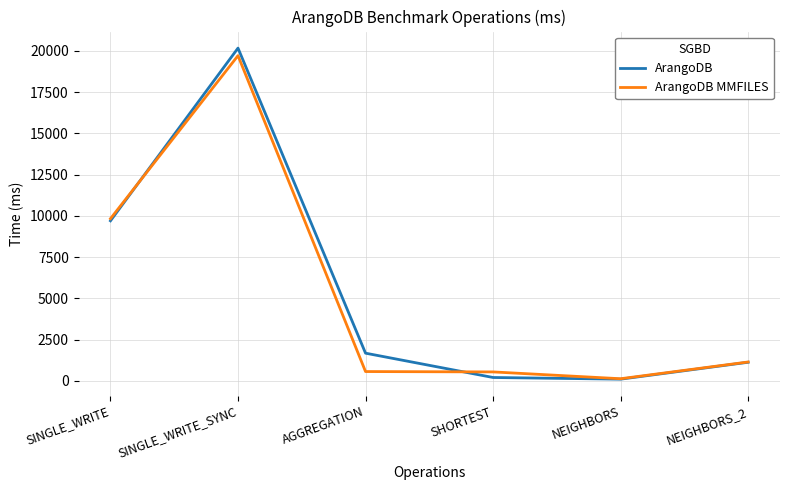

True or false: ArangoDB has a value of 105 at NEIGHBORS.

True